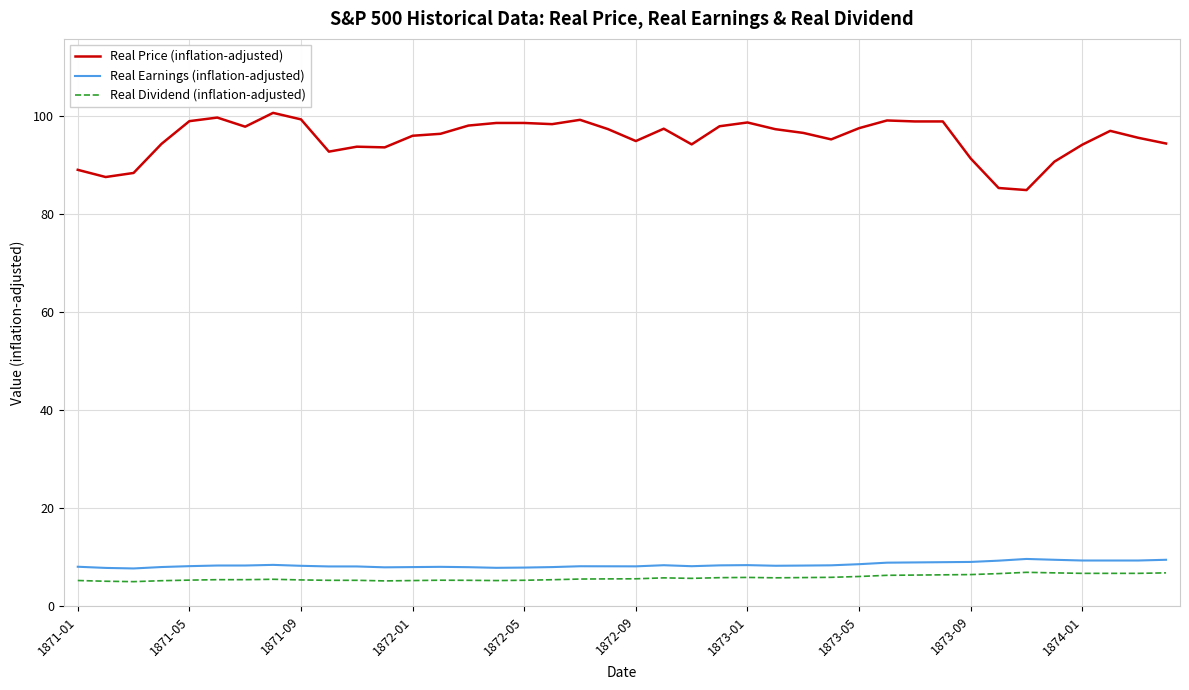

Which series has the largest range (max minus min)?

Real Price (inflation-adjusted)